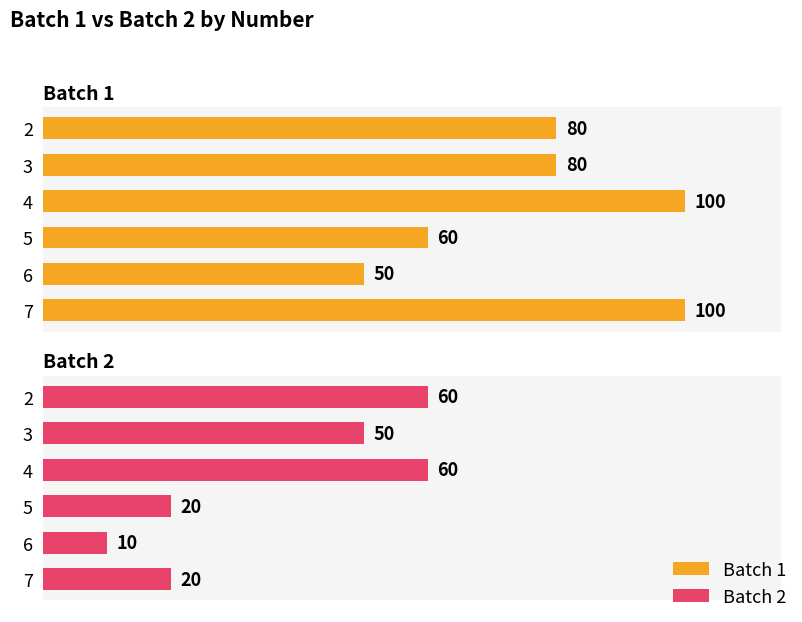

Reading left to right, transcribe all the data shown in this chart.

Batch 1: 80	80	100	60	50	100
Batch 2: 60	50	60	20	10	20